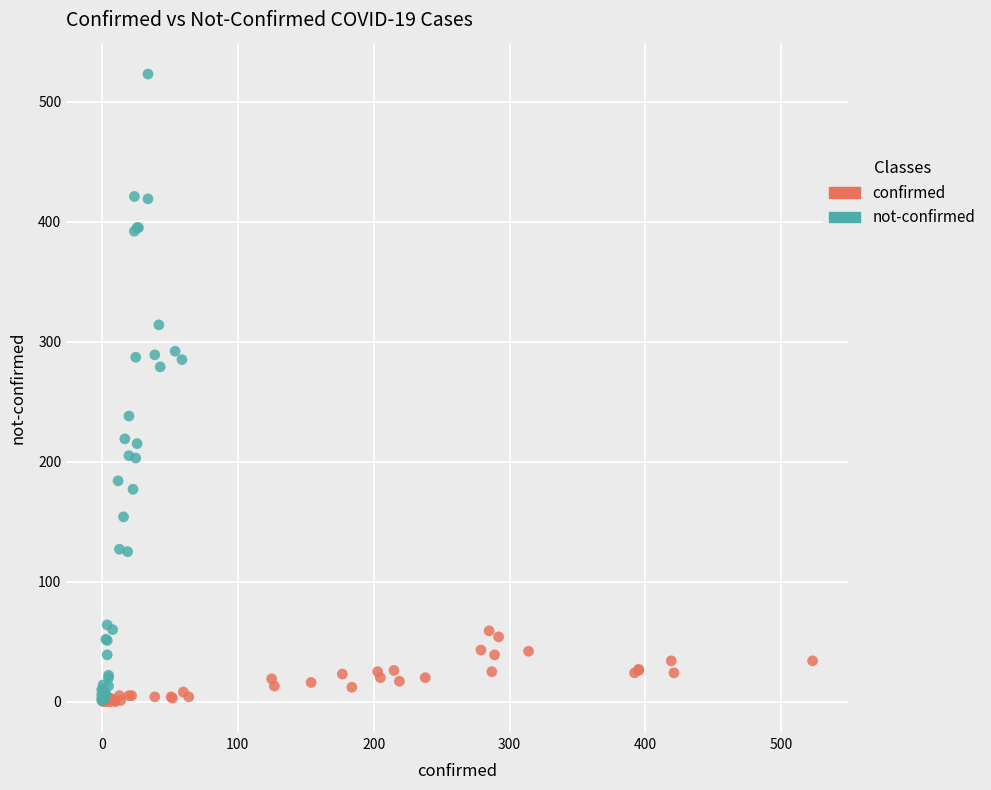

Which series contains the highest Y value?

not-confirmed